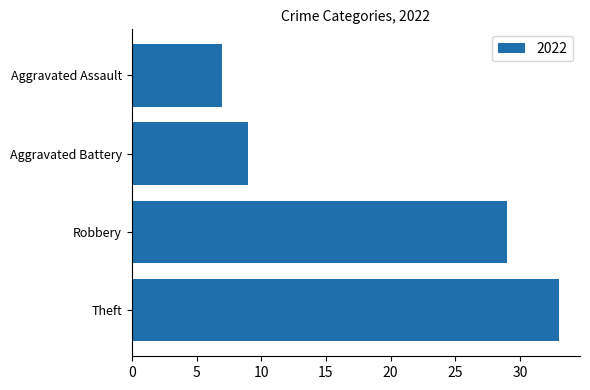

What is the change in value from Aggravated Battery to Robbery?

+20